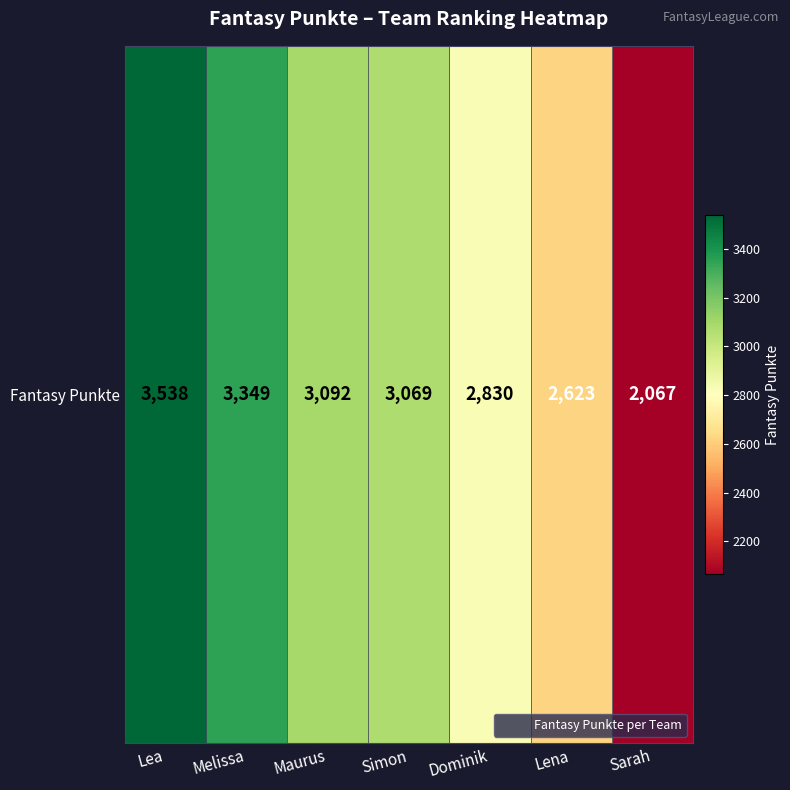

The chart shows a value of 5008 at Dominik. True or false?

False